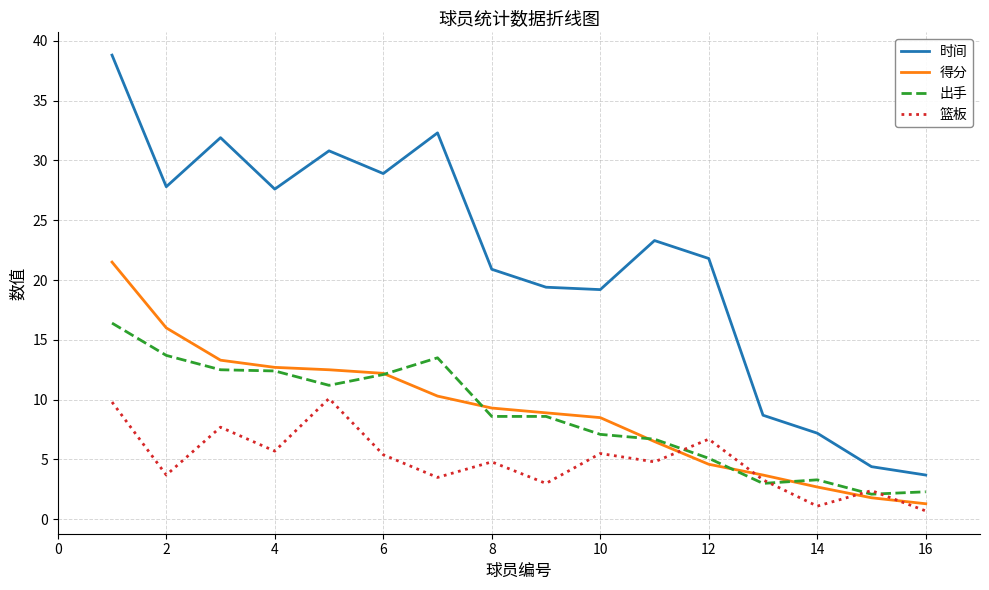

True or false: 得分 and 时间 intersect in this chart.

False